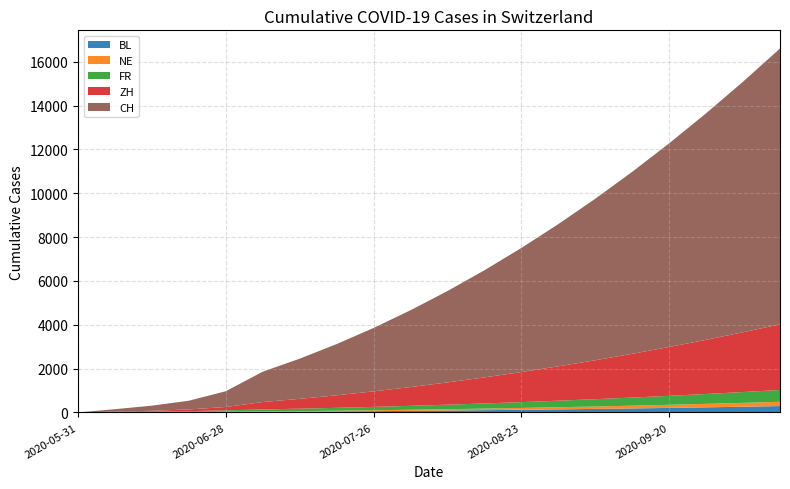

Reading right to left, extract all data points from this chart.

BL: 2020-10-11=291	2020-10-04=261	2020-09-27=233	2020-09-20=207	2020-09-13=183	2020-09-06=161	2020-08-30=141	2020-08-23=122	2020-08-16=104	2020-08-09=88	2020-08-02=72	2020-07-26=58	2020-07-19=46	2020-07-12=35	2020-07-05=27	2020-06-28=16	2020-06-21=7	2020-06-14=4	2020-06-07=3	2020-05-31=0
NE: 2020-10-11=195	2020-10-04=176	2020-09-27=158	2020-09-20=141	2020-09-13=125	2020-09-06=110	2020-08-30=96	2020-08-23=83	2020-08-16=71	2020-08-09=60	2020-08-02=50	2020-07-26=41	2020-07-19=33	2020-07-12=26	2020-07-05=19	2020-06-28=20	2020-06-21=18	2020-06-14=11	2020-06-07=7	2020-05-31=0
FR: 2020-10-11=539	2020-10-04=494	2020-09-27=451	2020-09-20=410	2020-09-13=371	2020-09-06=334	2020-08-30=299	2020-08-23=266	2020-08-16=235	2020-08-09=206	2020-08-02=179	2020-07-26=154	2020-07-19=131	2020-07-12=110	2020-07-05=92	2020-06-28=61	2020-06-21=32	2020-06-14=22	2020-06-07=9	2020-05-31=0
ZH: 2020-10-11=2997	2020-10-04=2729	2020-09-27=2473	2020-09-20=2229	2020-09-13=1997	2020-09-06=1777	2020-08-30=1569	2020-08-23=1373	2020-08-16=1189	2020-08-09=1017	2020-08-02=857	2020-07-26=709	2020-07-19=573	2020-07-12=449	2020-07-05=337	2020-06-28=152	2020-06-21=80	2020-06-14=38	2020-06-07=23	2020-05-31=0
CH: 2020-10-11=12585	2020-10-04=11434	2020-09-27=10337	2020-09-20=9294	2020-09-13=8305	2020-09-06=7370	2020-08-30=6489	2020-08-23=5662	2020-08-16=4889	2020-08-09=4170	2020-08-02=3505	2020-07-26=2894	2020-07-19=2337	2020-07-12=1834	2020-07-05=1385	2020-06-28=720	2020-06-21=398	2020-06-14=234	2020-06-07=107	2020-05-31=0